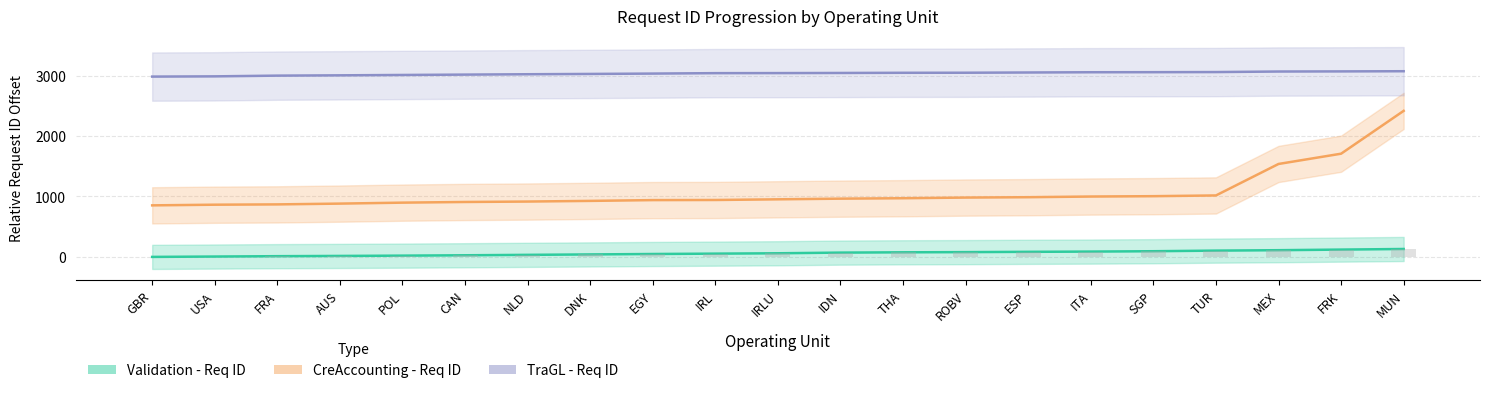

At how many categories does at least one series exceed 1160?

21